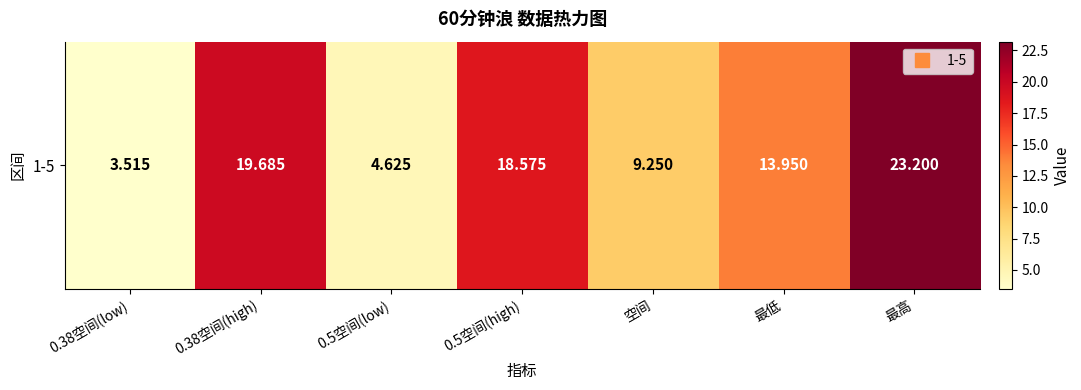

Is it true that the value at 最高 is 32.5?

False